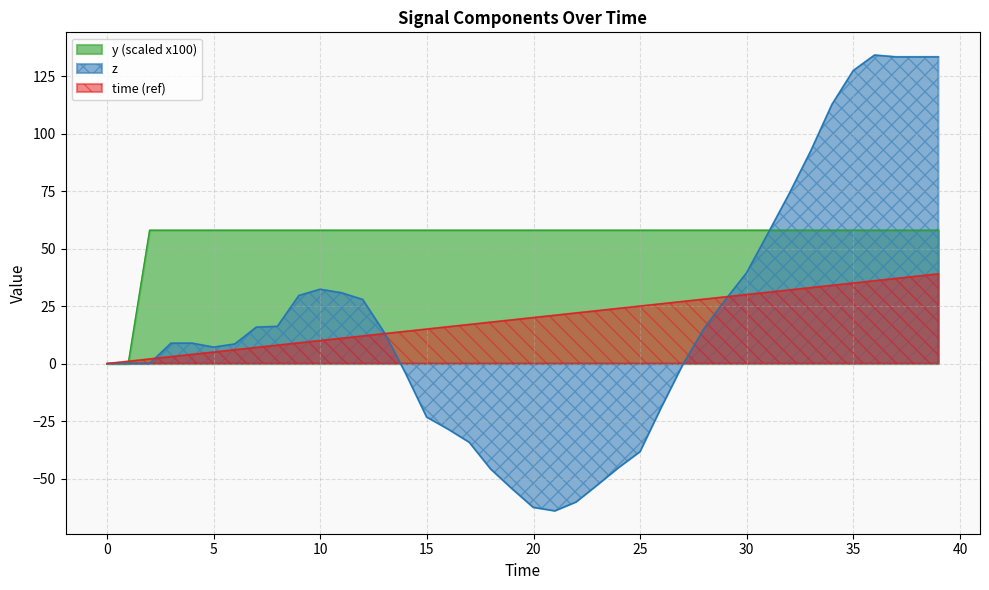

What is the smallest value displayed?

-64.0